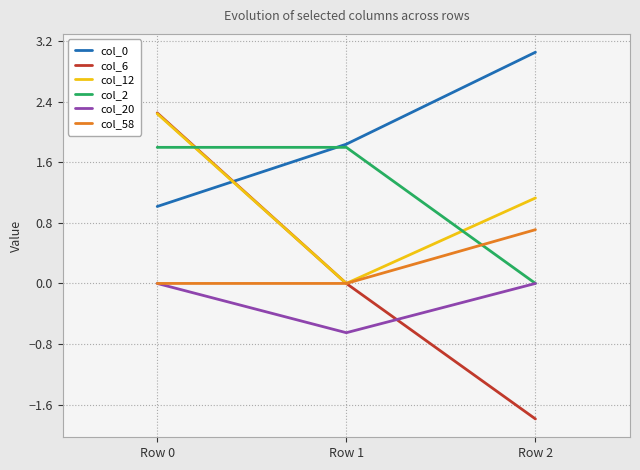

What is the total value across all series at Row 1?

3.0